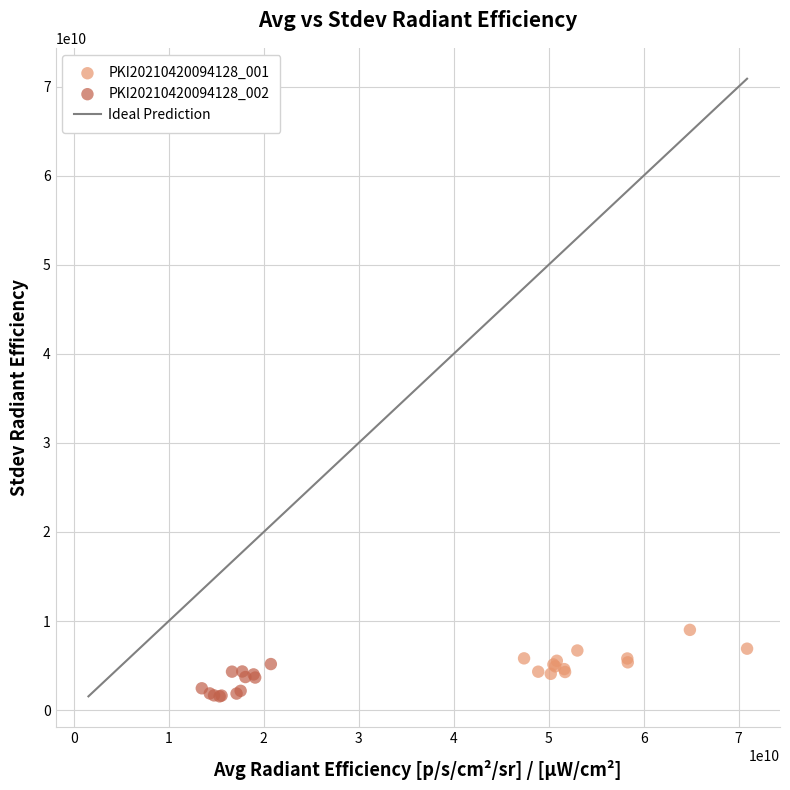

Which series has the widest spread of Y values?

PKI20210420094128_001